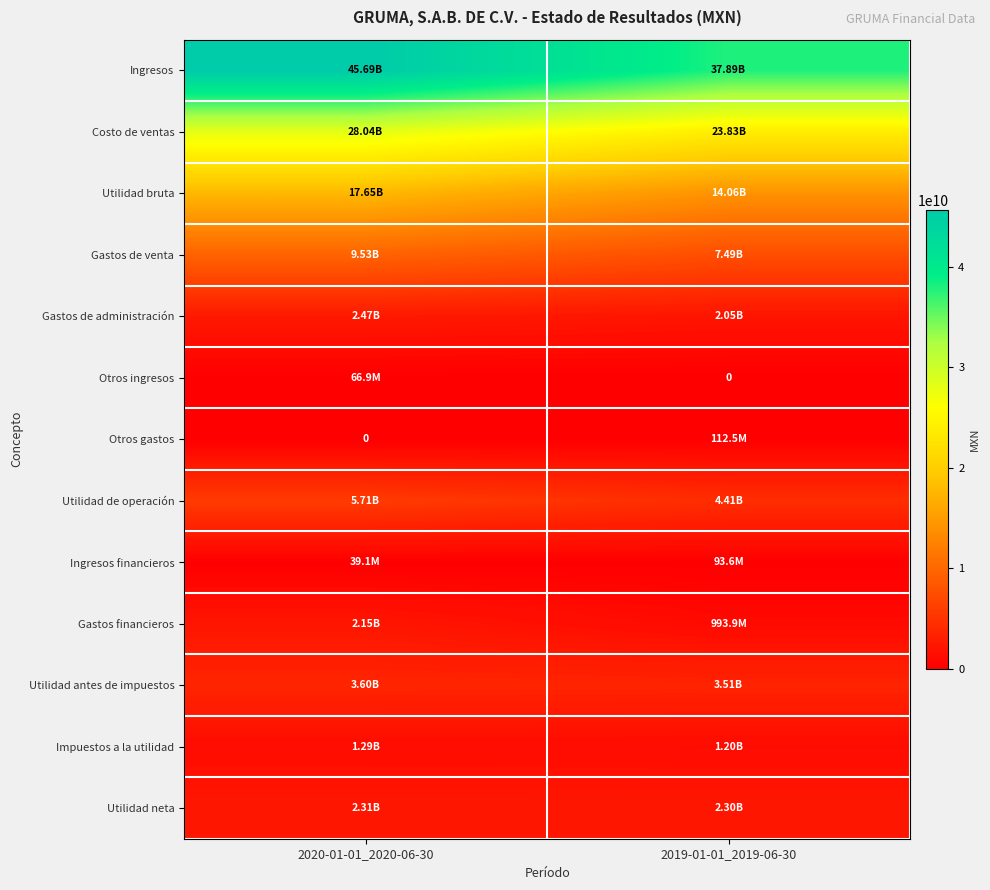

Count the Utilidad antes de impuestos values in the range 3511151000 to 3604457000.

2